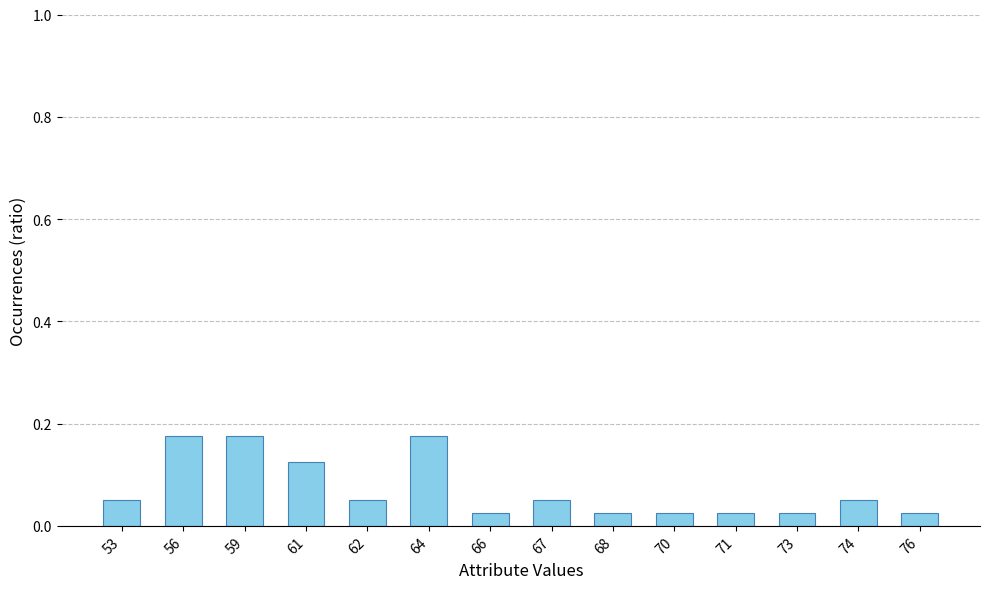

What is the sum of all values?

1.0